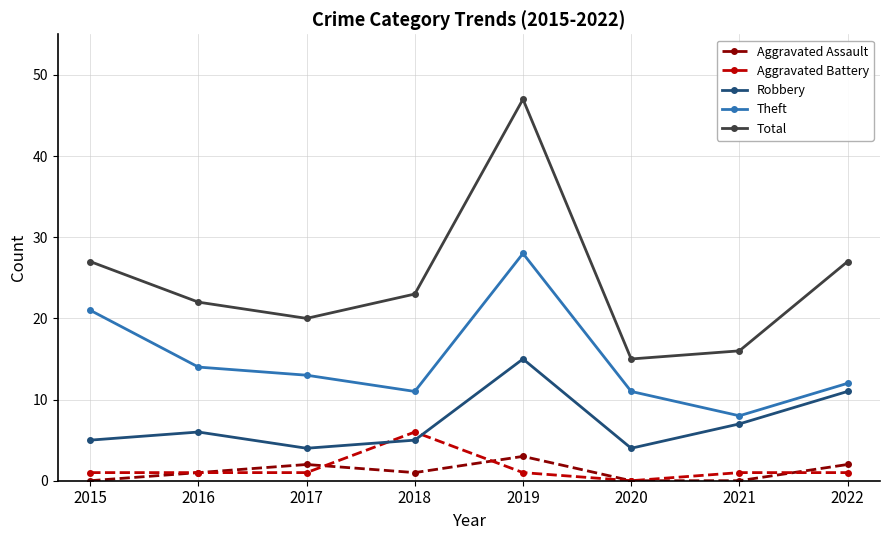

How many lines are shown in the chart?

5